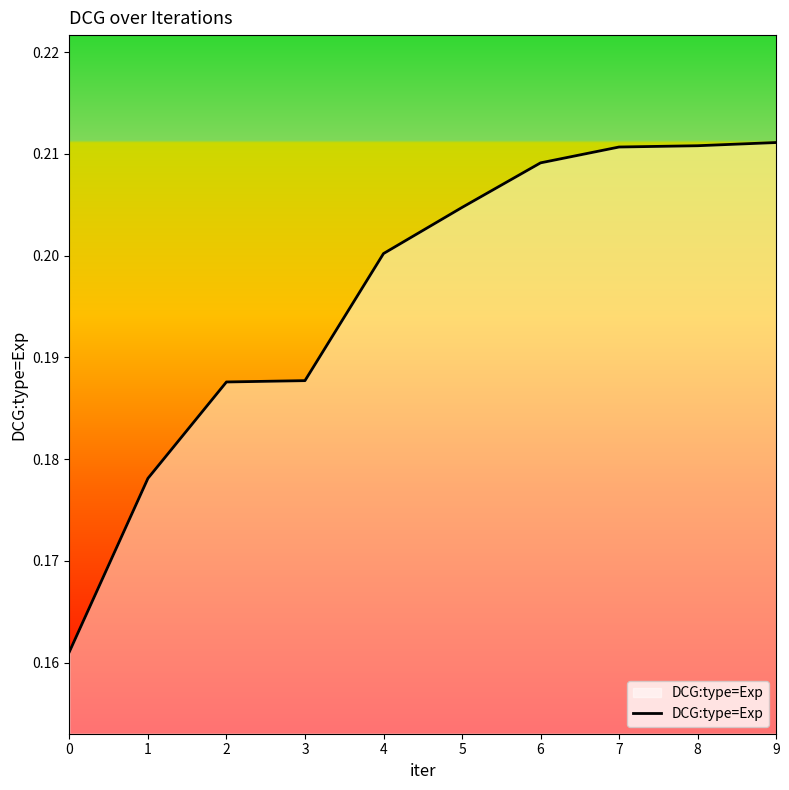

How many distinct data groups are displayed?

1